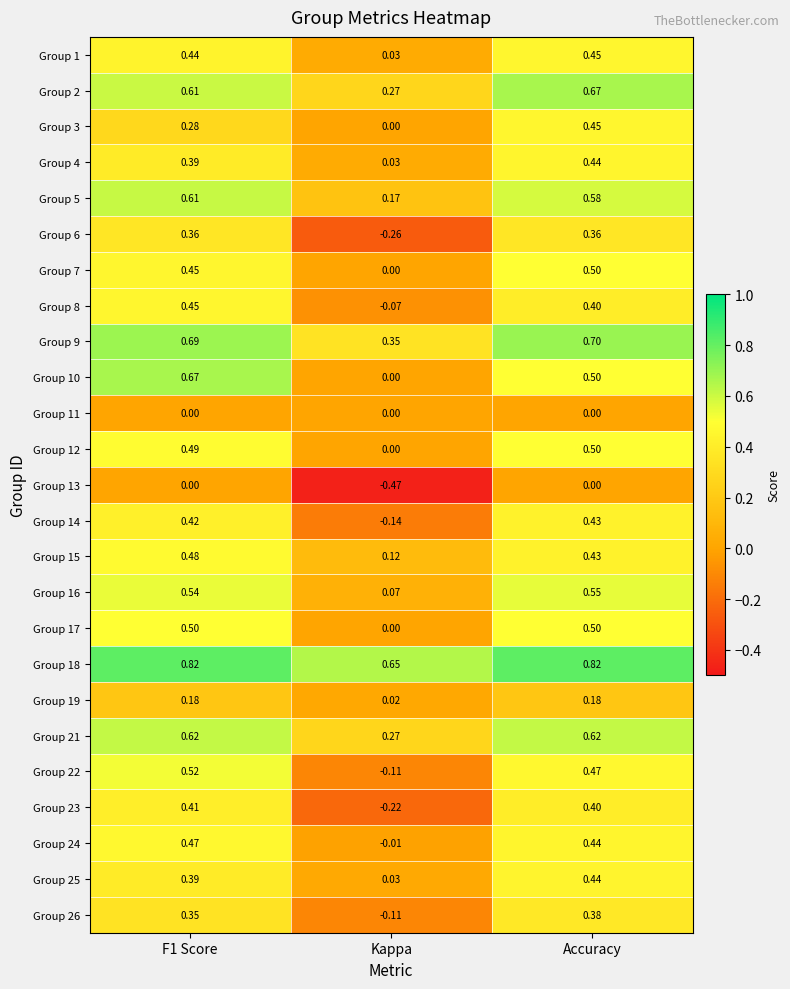

At how many categories does at least one series exceed 0?

3